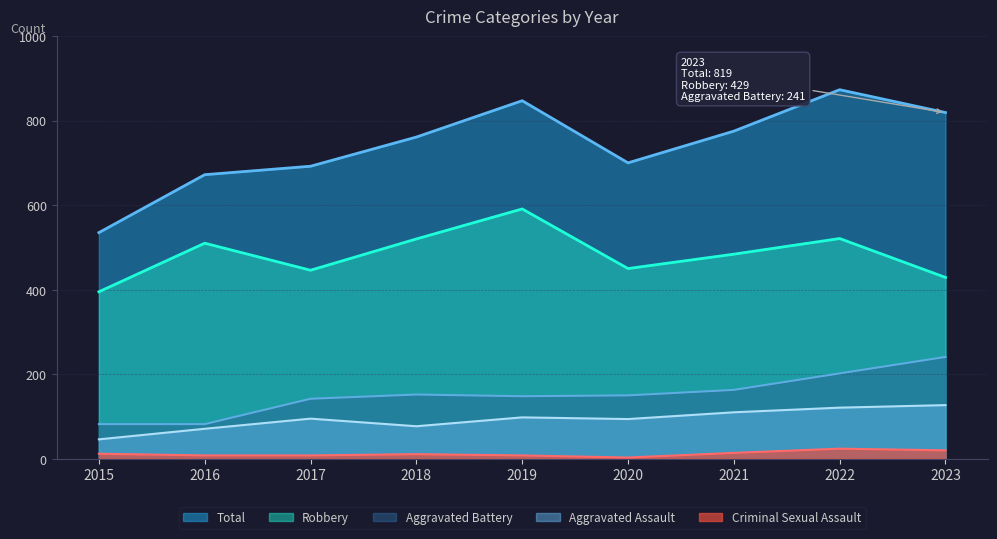

What is the total value across all series at 2015?

1070